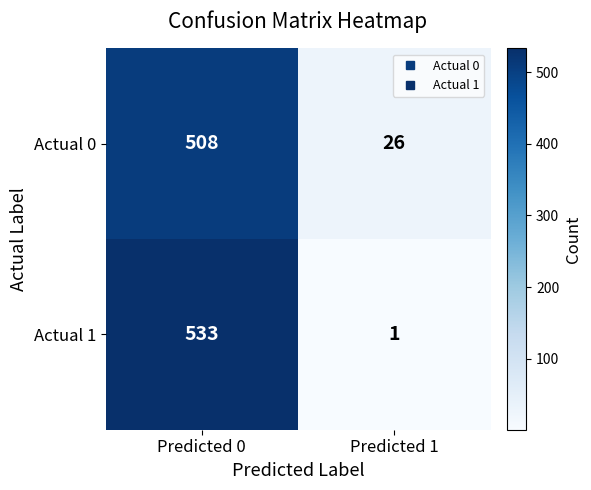

The Actual 0 series shows 508 at Predicted 0. True or false?

True